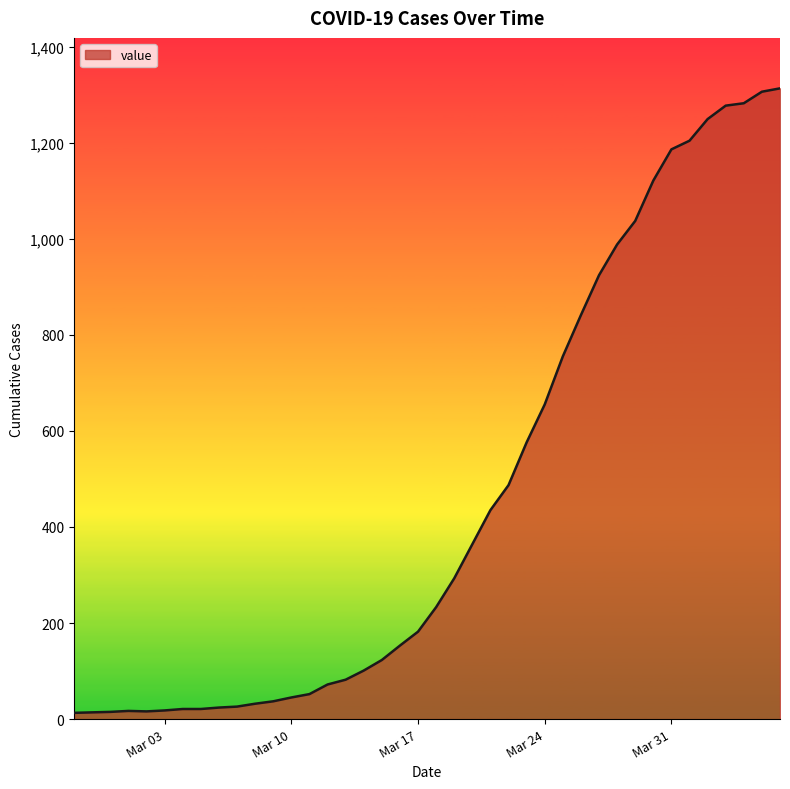

The value at Mar 10 is 45. True or false?

True